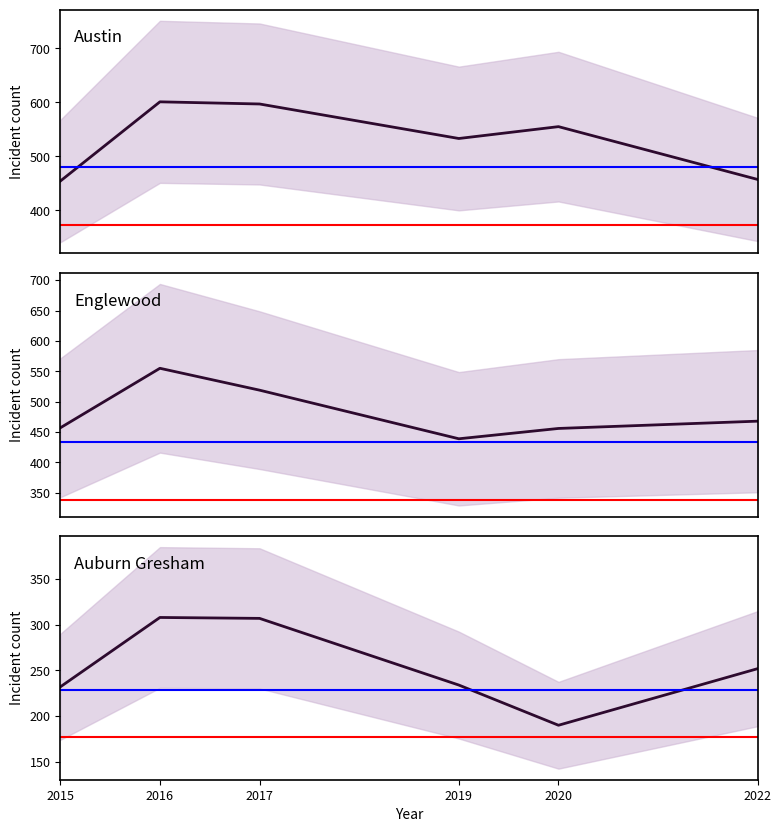

At which category is the sum across all series the highest?

2016